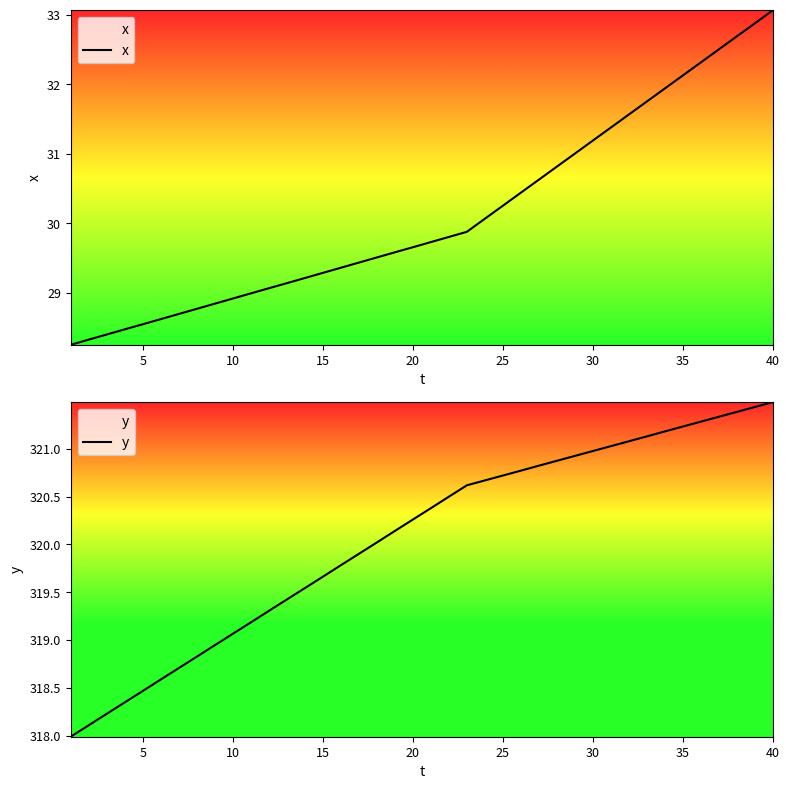

How many lines are shown in the chart?

2